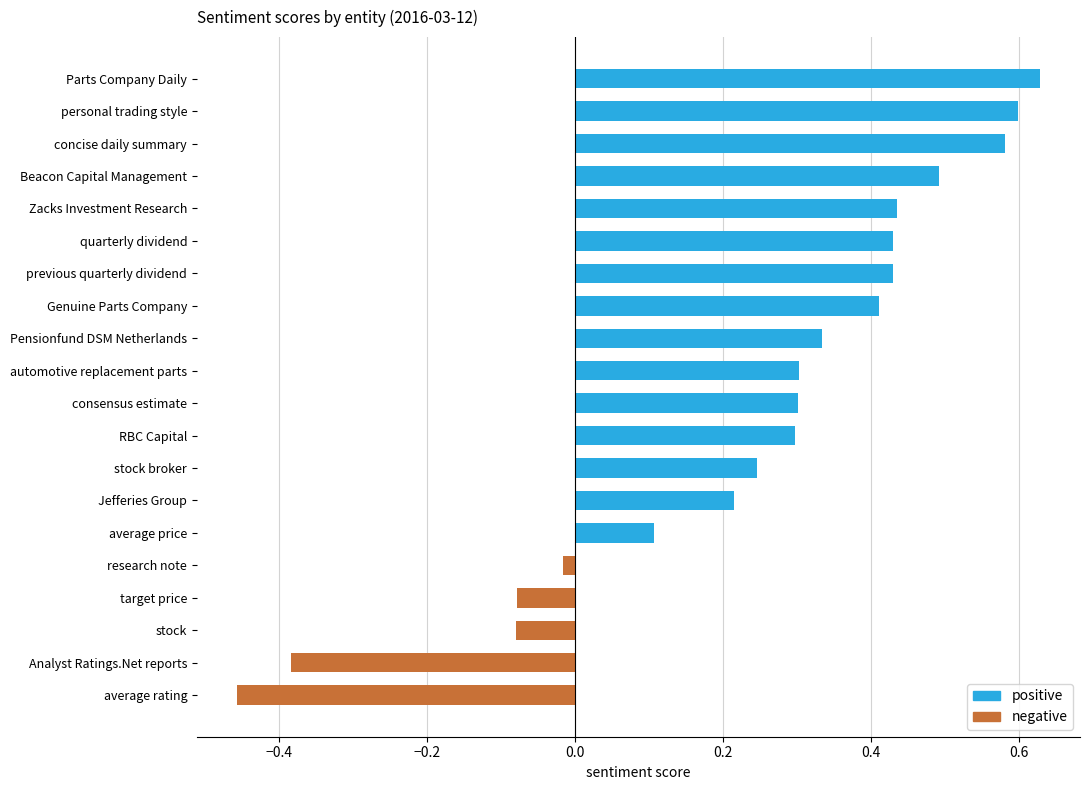

How many data points are above 0?

15